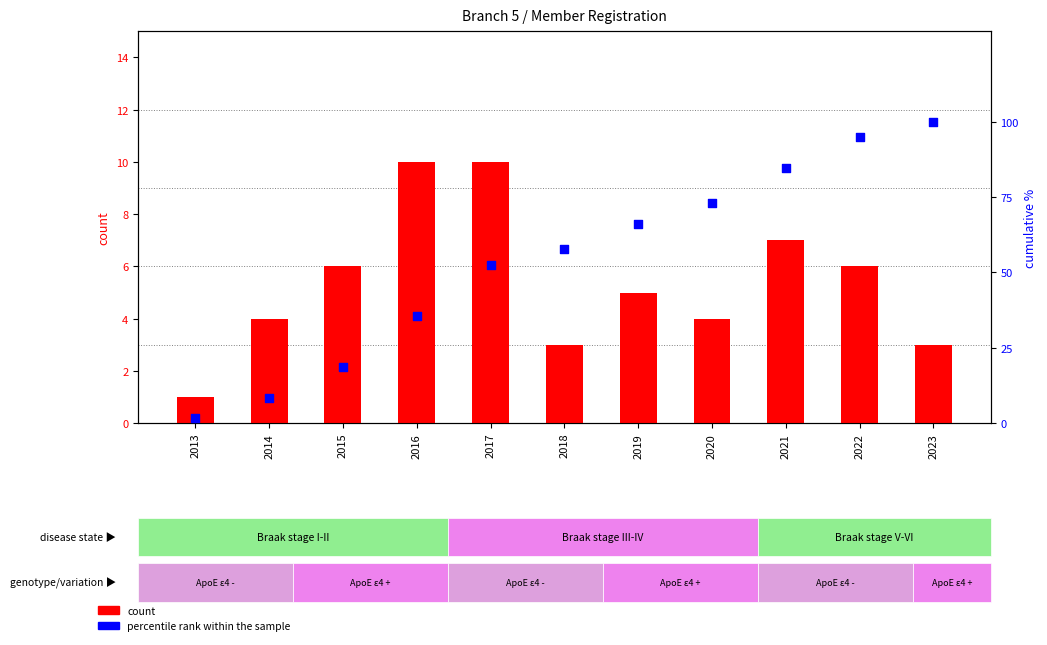

What is the total value across all series at 2021?

91.7